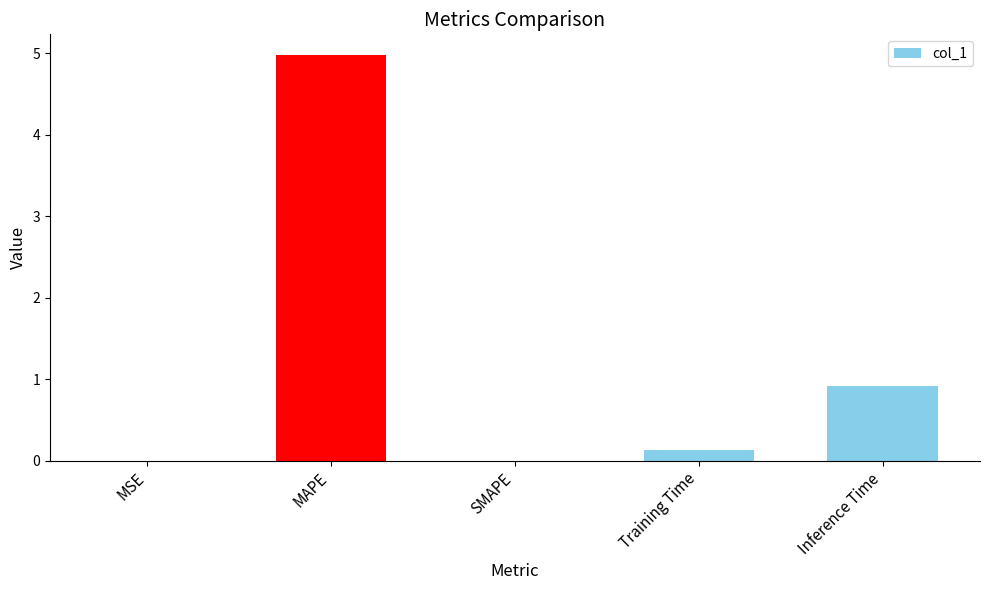

The value at Inference Time is 0.9. True or false?

True